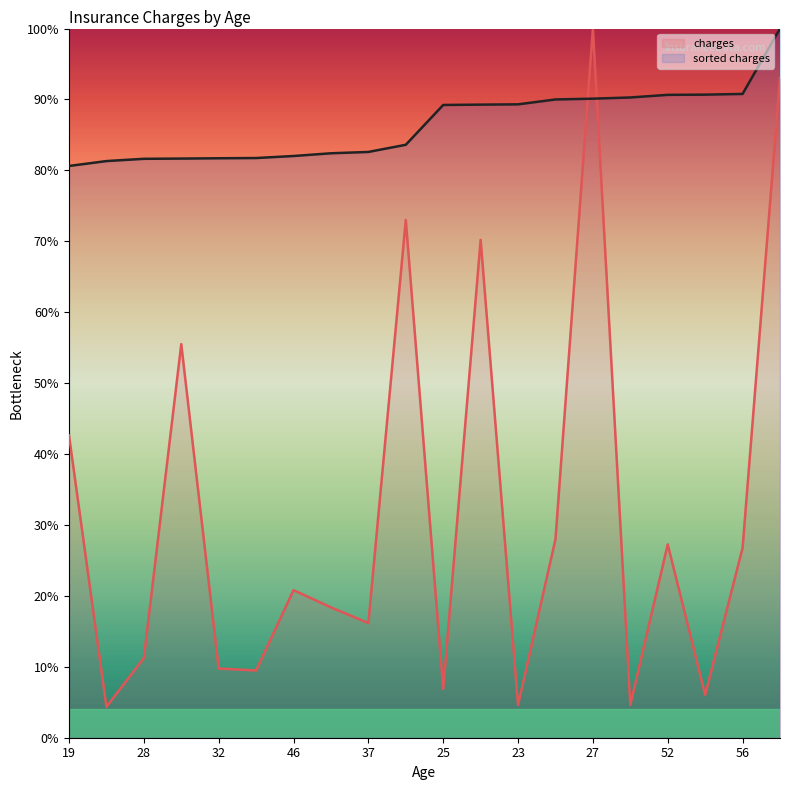

Rank the series at 28 from lowest to highest value.

charges, sorted charges